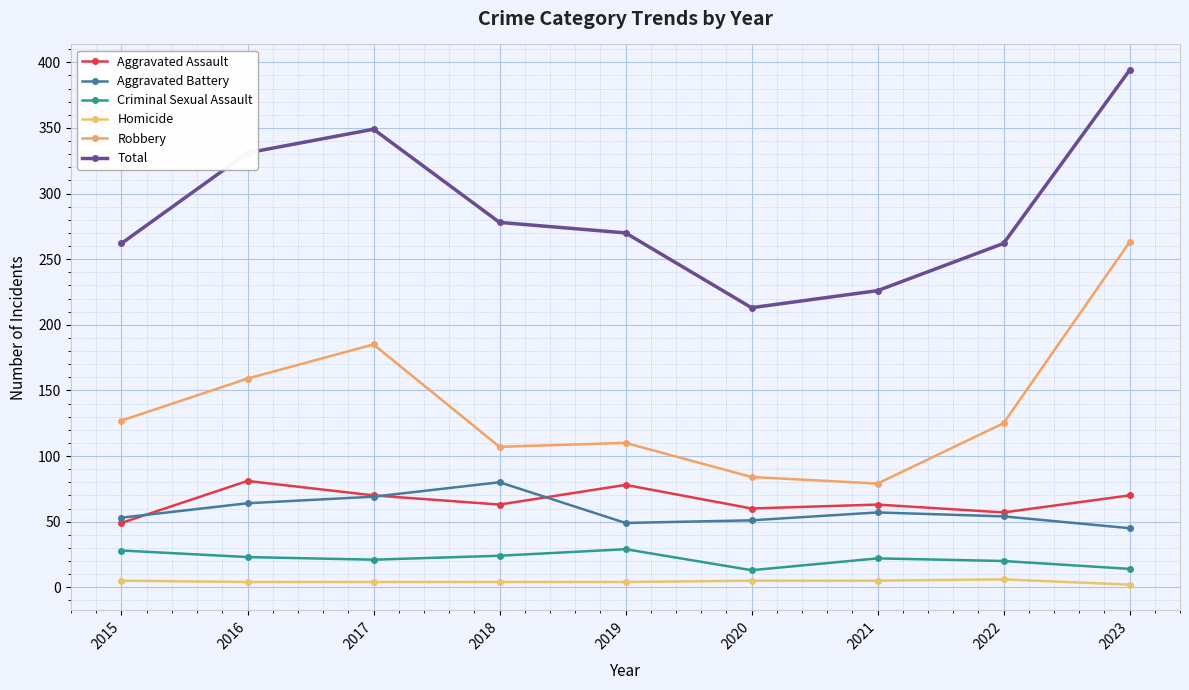

Count the number of categories in the chart.

9